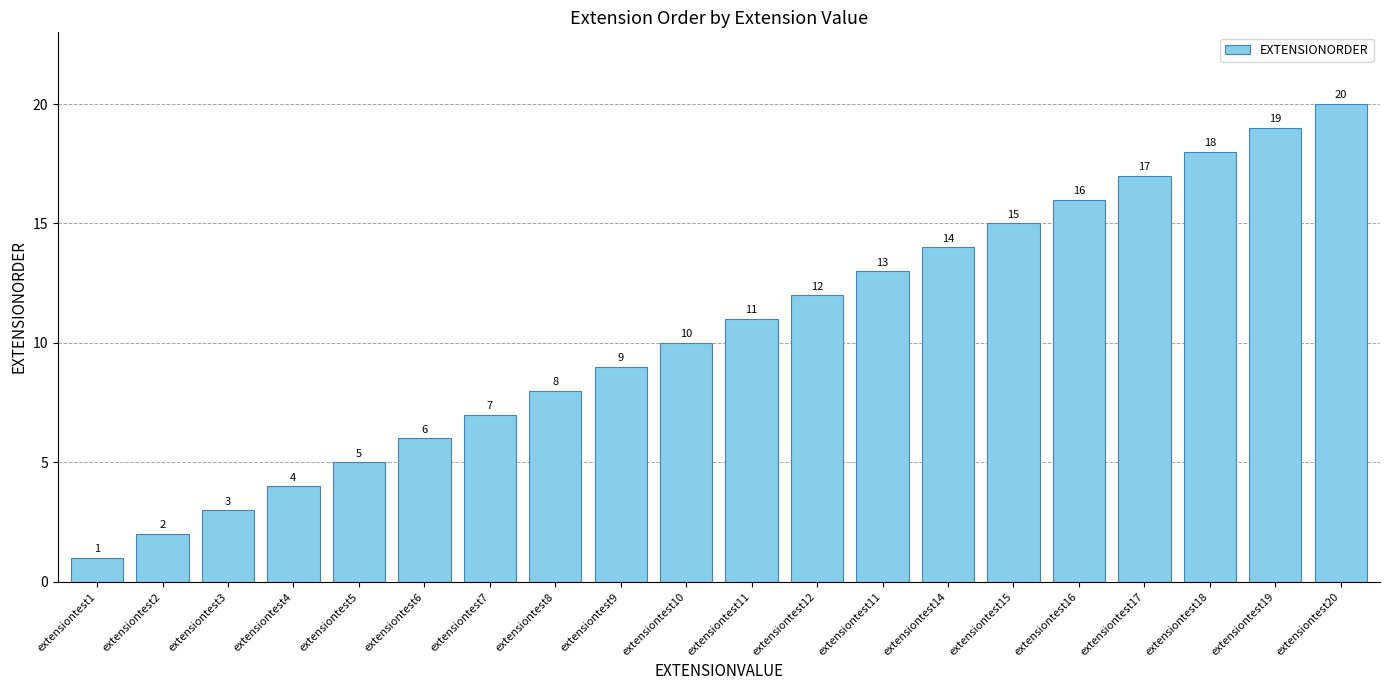

How many data points are less than 11?

10